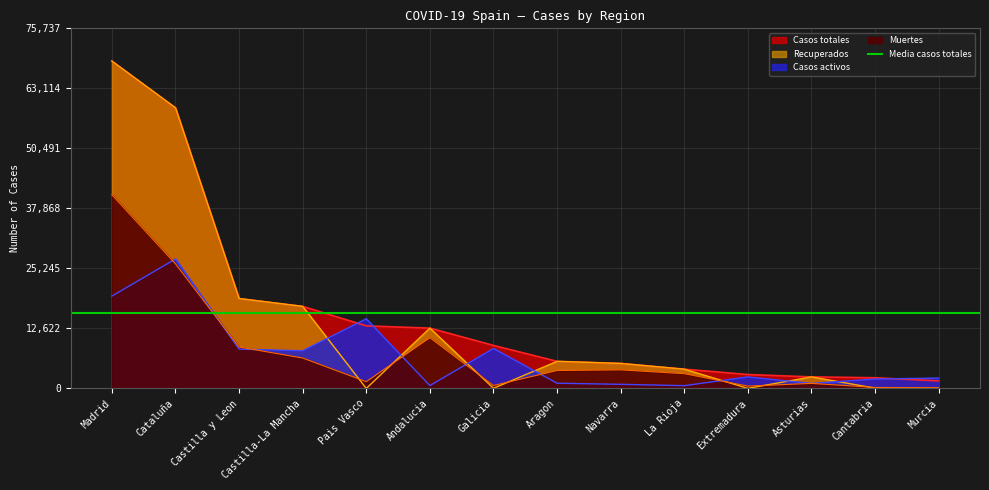

What position from the right is Aragon?

7